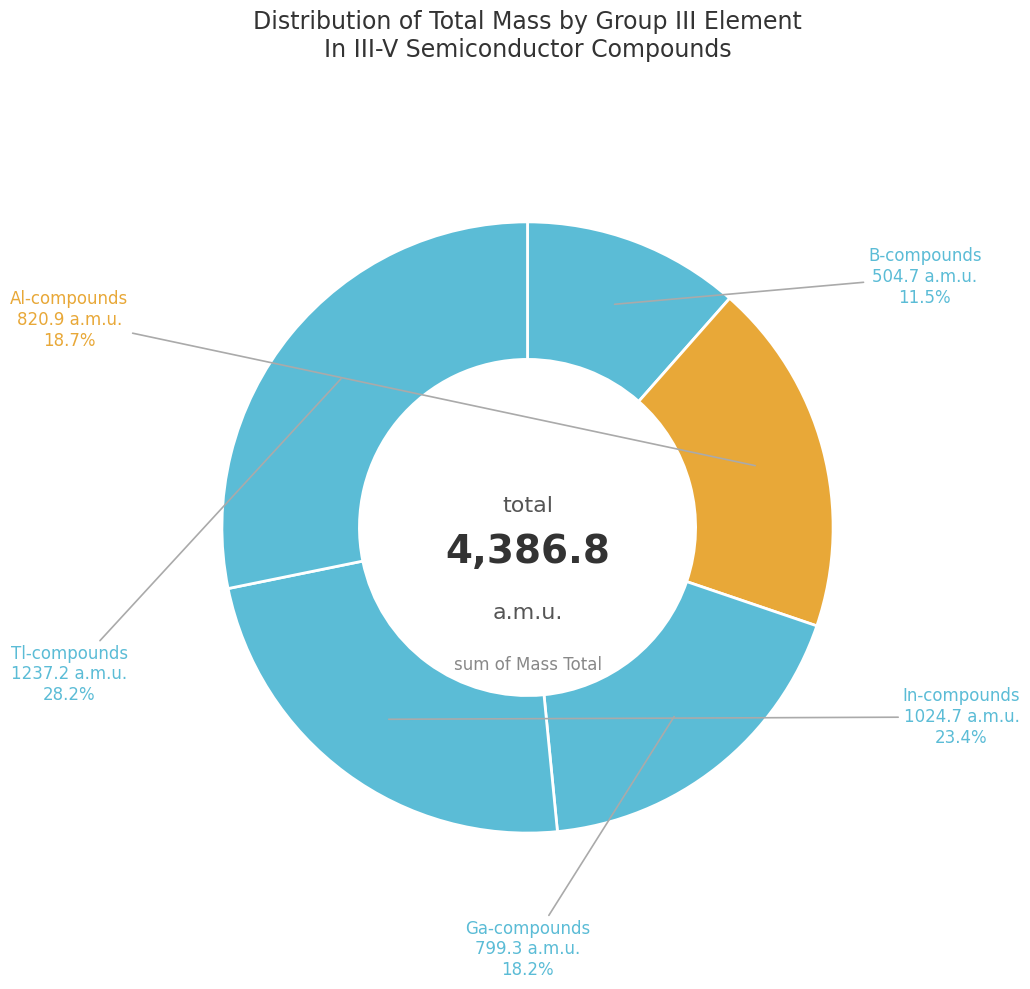

Which slice is the largest?

Tl-compounds